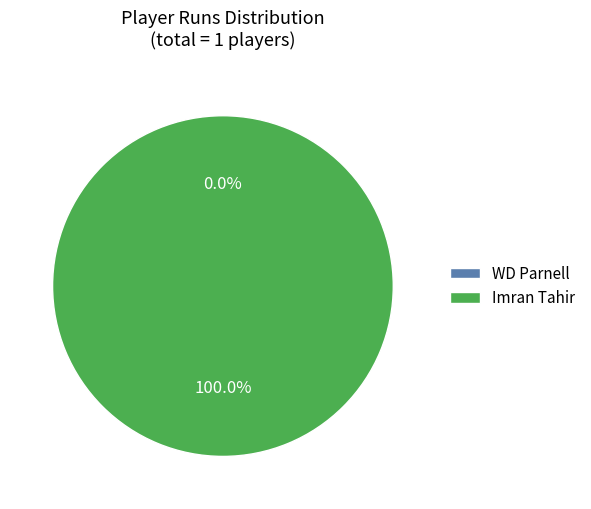

To the nearest percent, what percentage of the pie is Imran Tahir?

100%